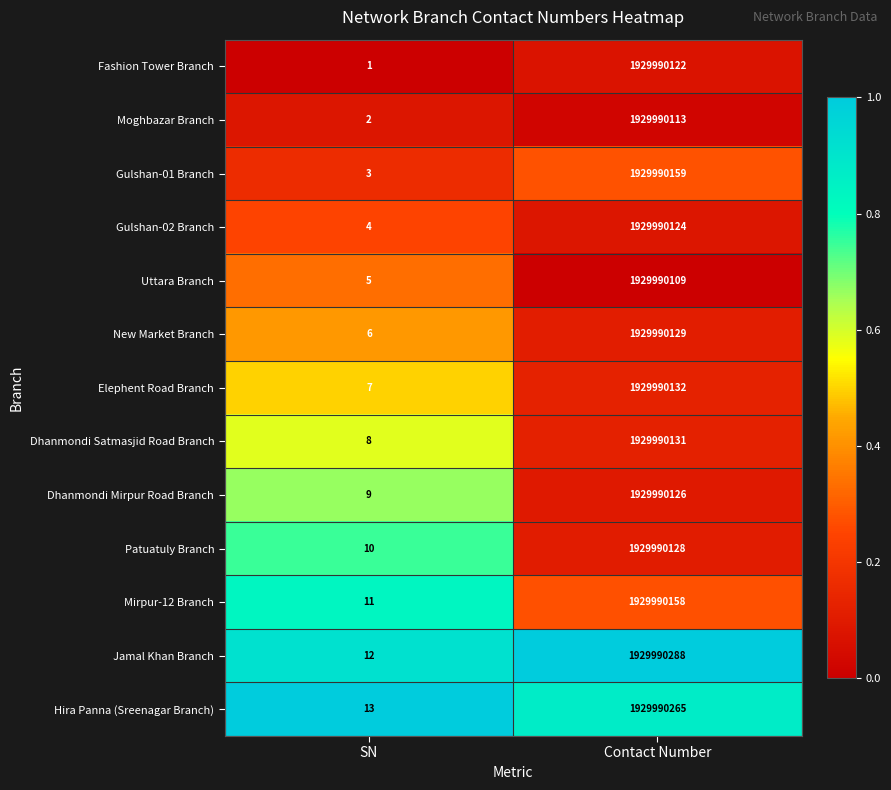

Which series has the largest range (max minus min)?

Jamal Khan Branch